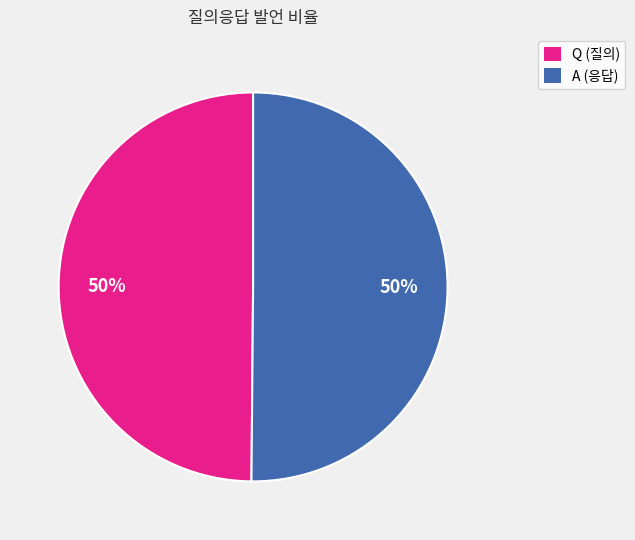

The A slice represents 56% of the pie. True or false?

False